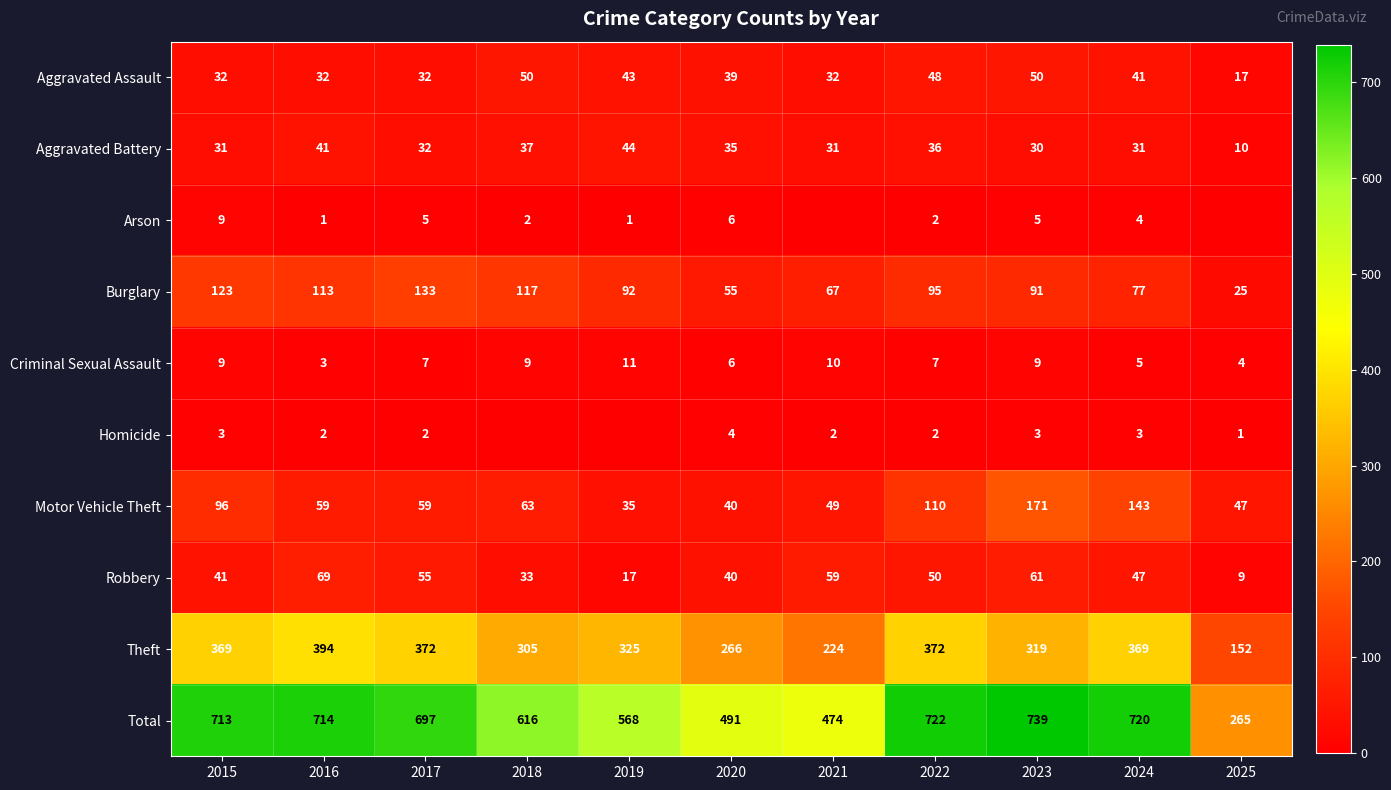

Is the value of Robbery at 2018 greater than the value of Homicide at 2024?

Yes